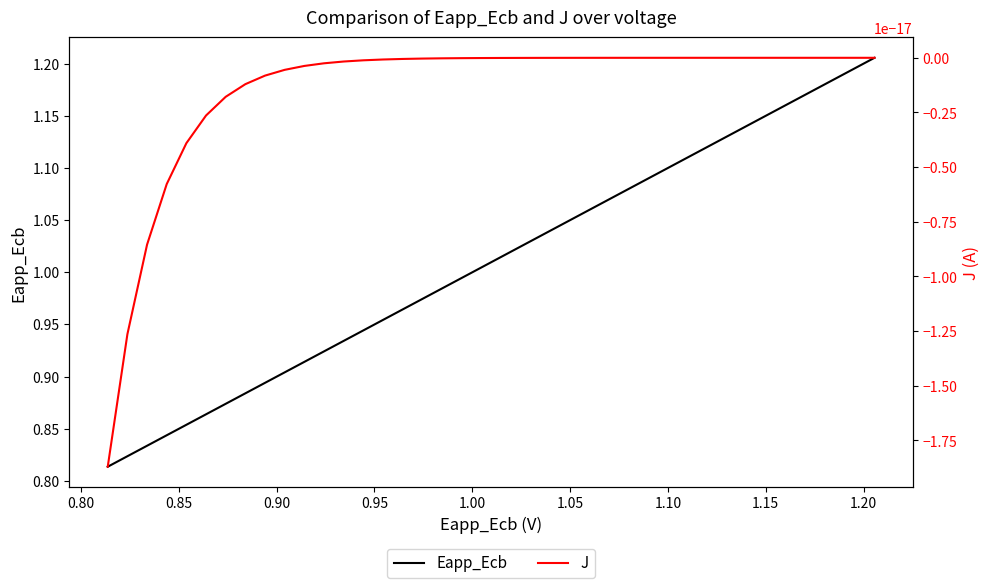

The Eapp_Ecb series shows 1.8 at 1.20. True or false?

False